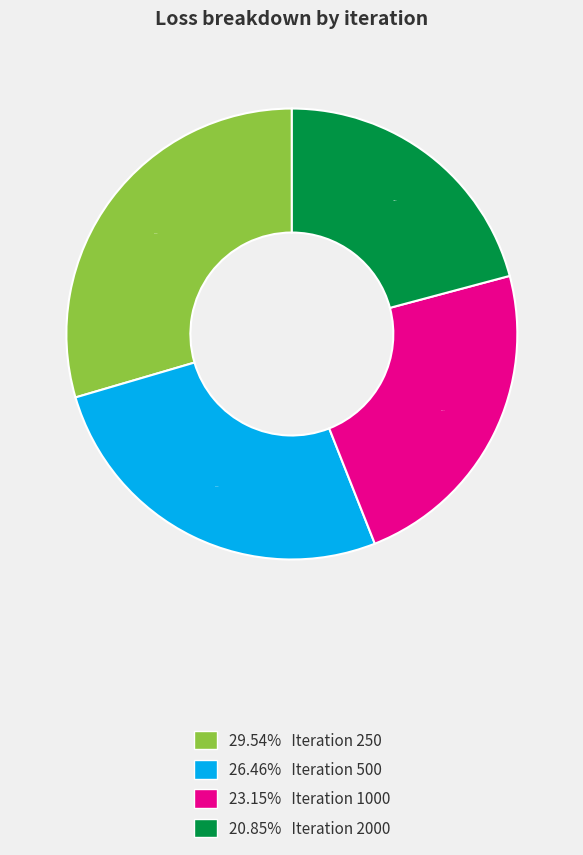

How many slices are in this pie chart?

4